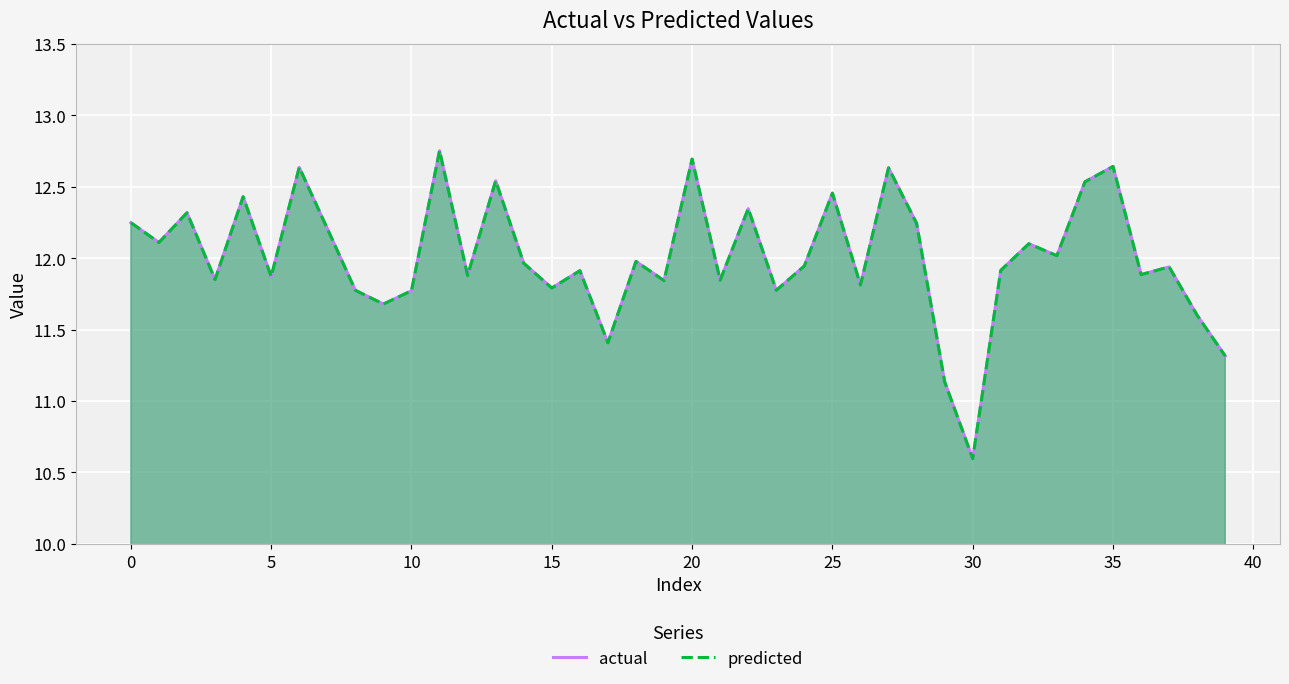

True or false: actual and predicted cross at least once.

False